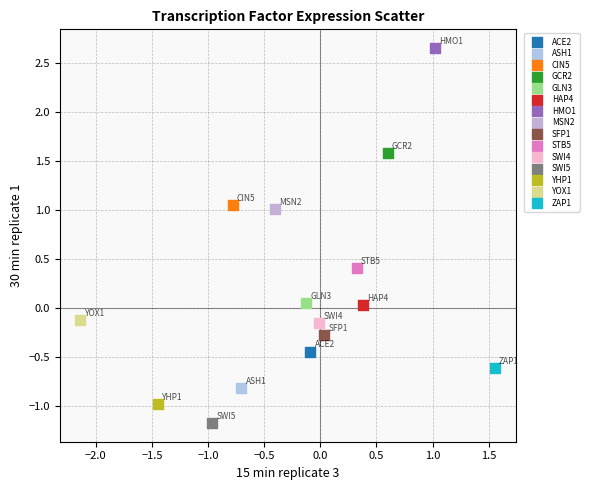

What are all the series names shown in the legend?

ACE2, ASH1, CIN5, GCR2, GLN3, HAP4, HMO1, MSN2, SFP1, STB5, SWI4, SWI5, YHP1, YOX1, ZAP1